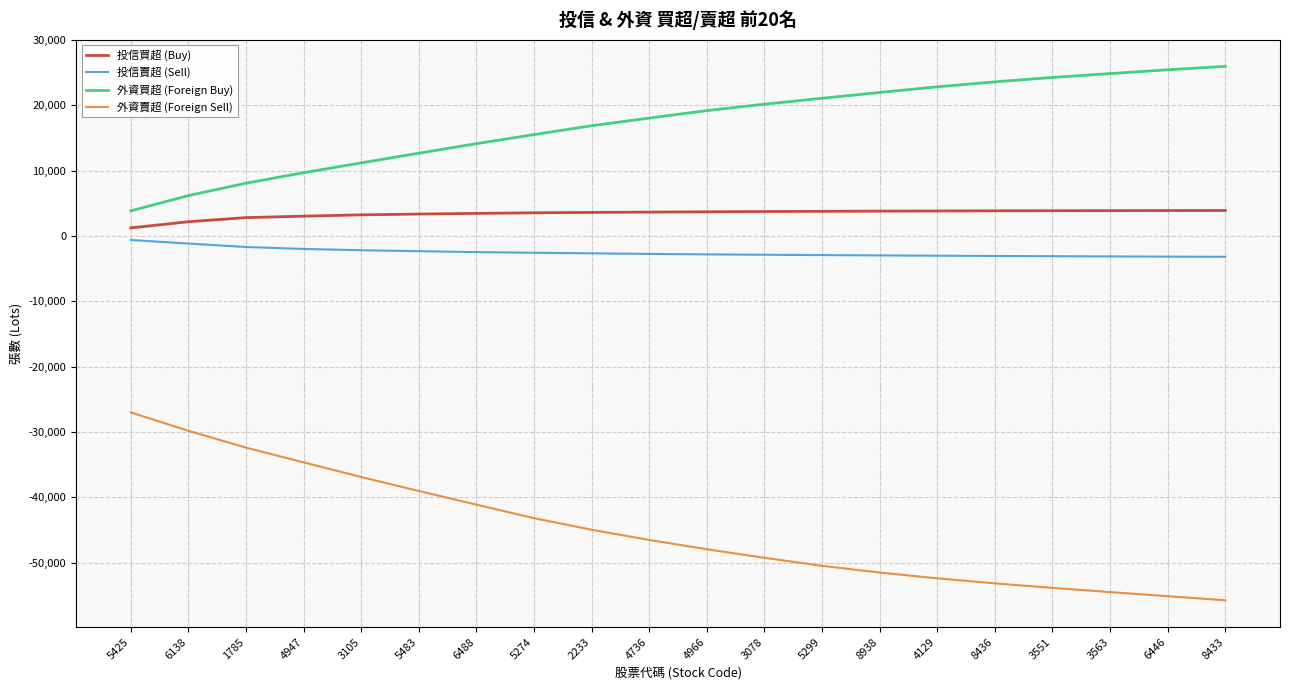

True or false: 外資買超 (Foreign Buy) and 外資賣超 (Foreign Sell) intersect in this chart.

False